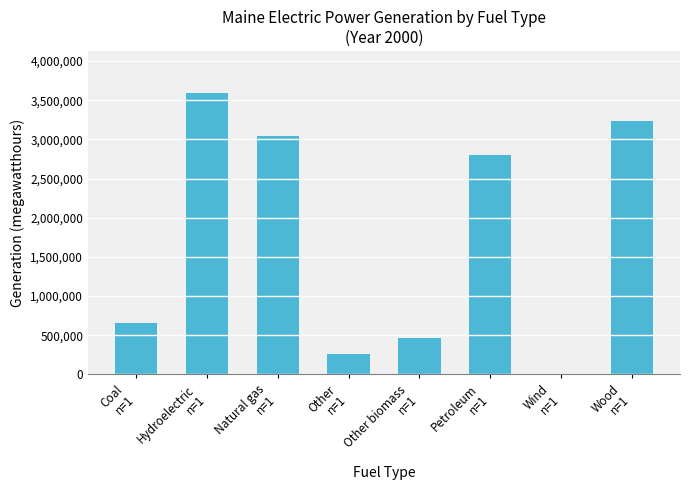

Reading right to left, transcribe all the data shown in this chart.

3240998	0	2797331	461776	262840	3044439	3590816	649748